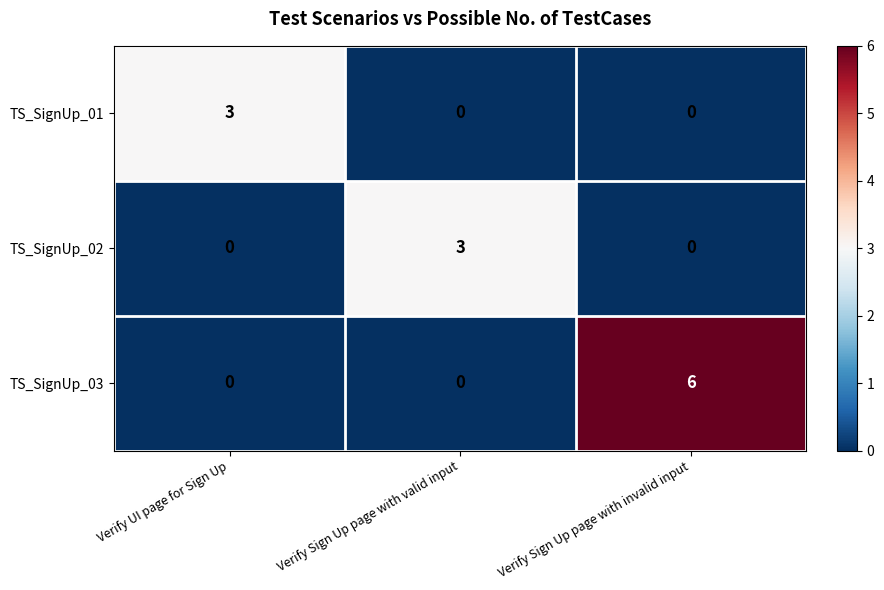

Count the number of categories in the chart.

3